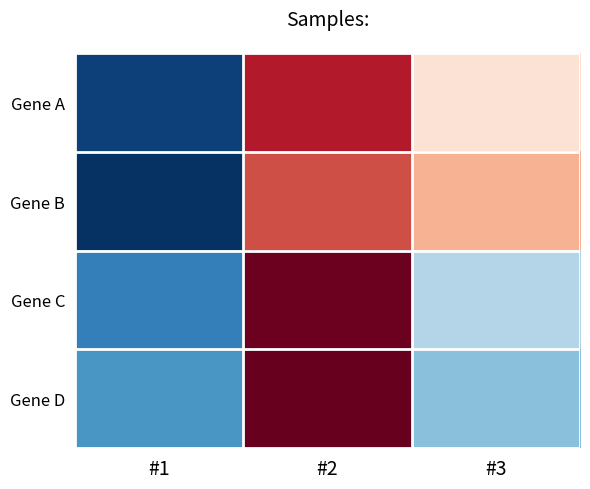

What is the difference between the highest and lowest values at #3?

1.1